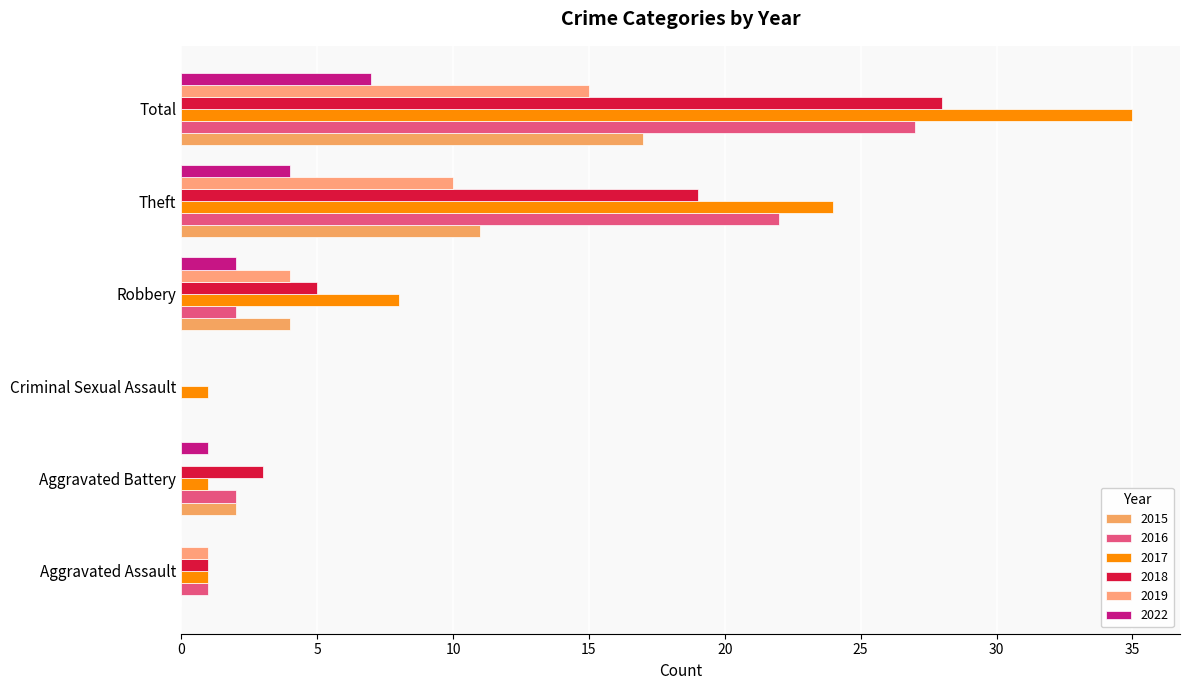

At which label does 2017 reach its minimum?

Aggravated Assault